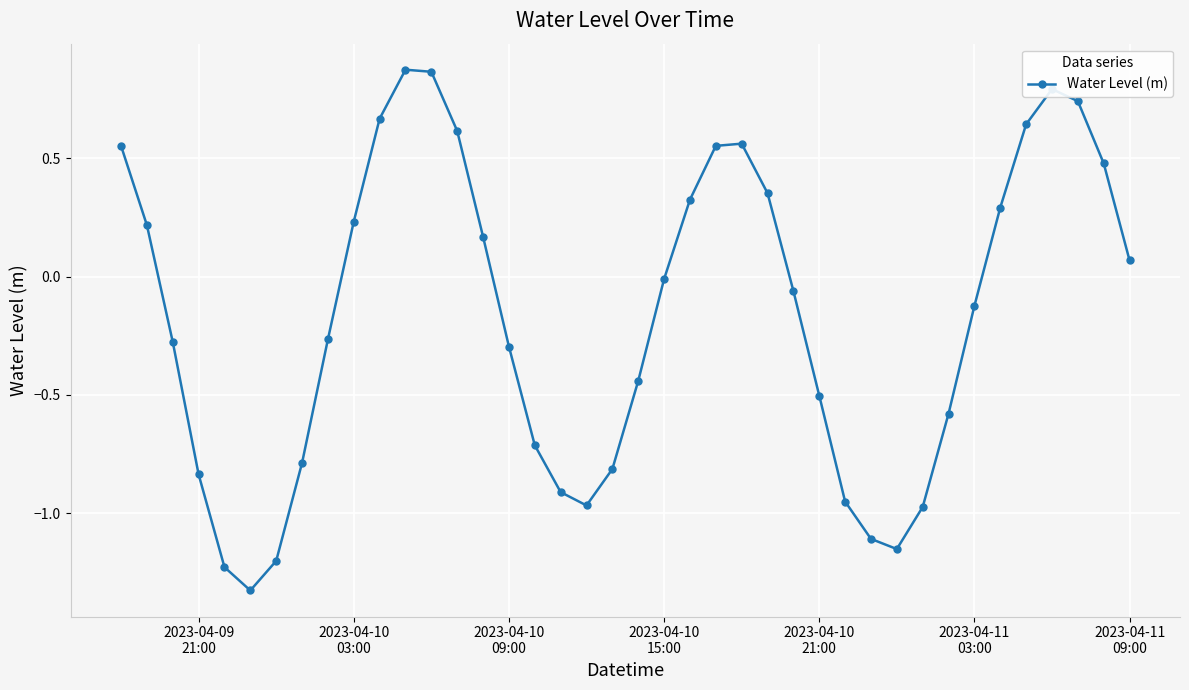

How many interior local valleys (lower than both neighbors) does the data have?

3